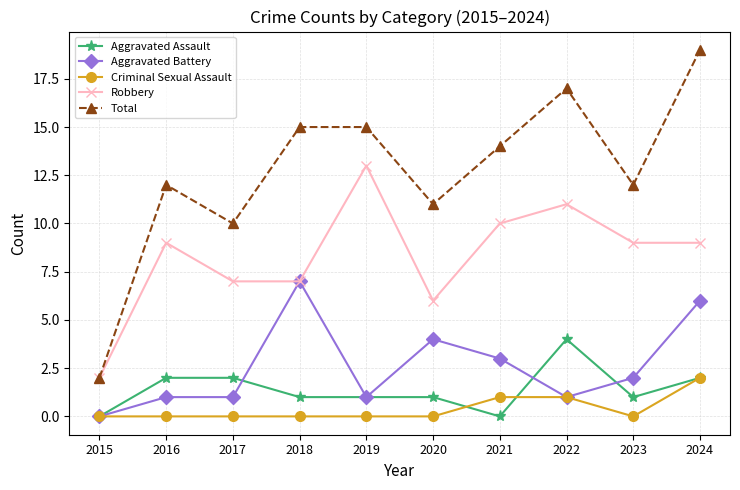

True or false: Robbery has a value of 2 at 2015.

True